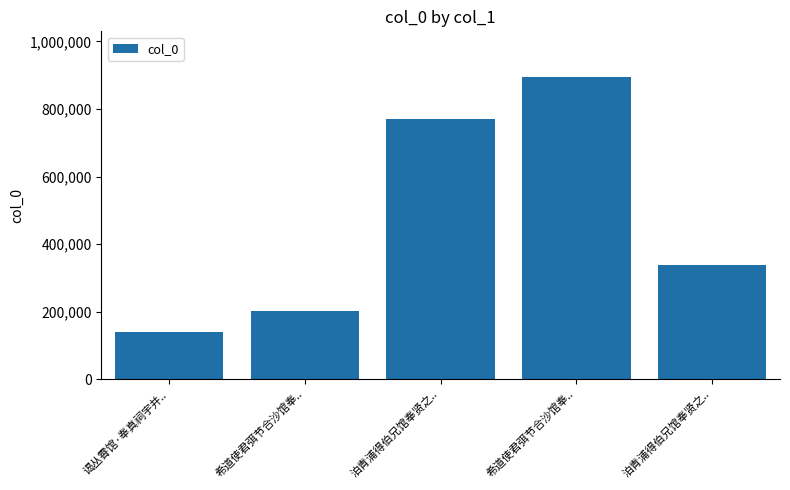

Are the bars horizontal?

No